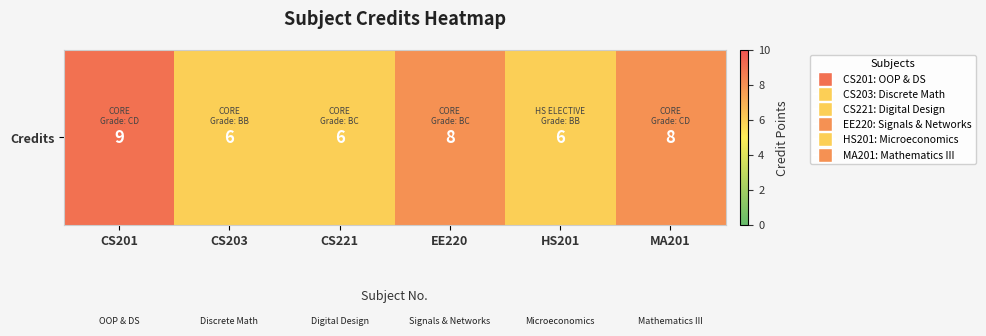

Which category has the highest value across all series?

CS201